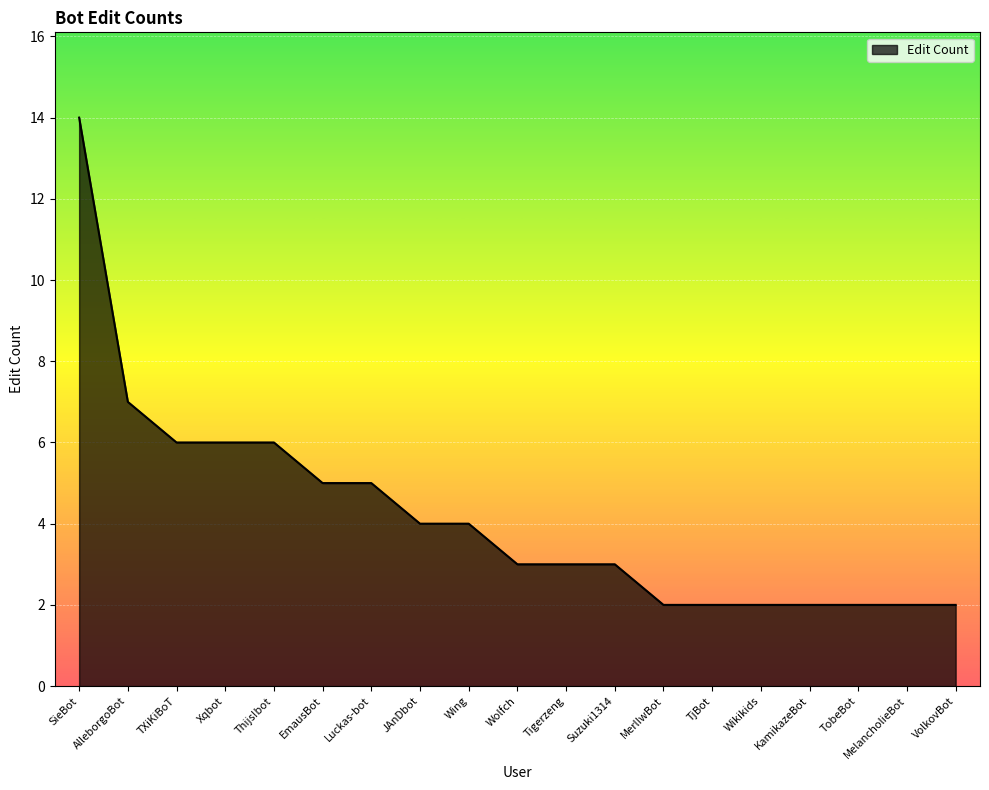

What position from the right is MelancholieBot?

2